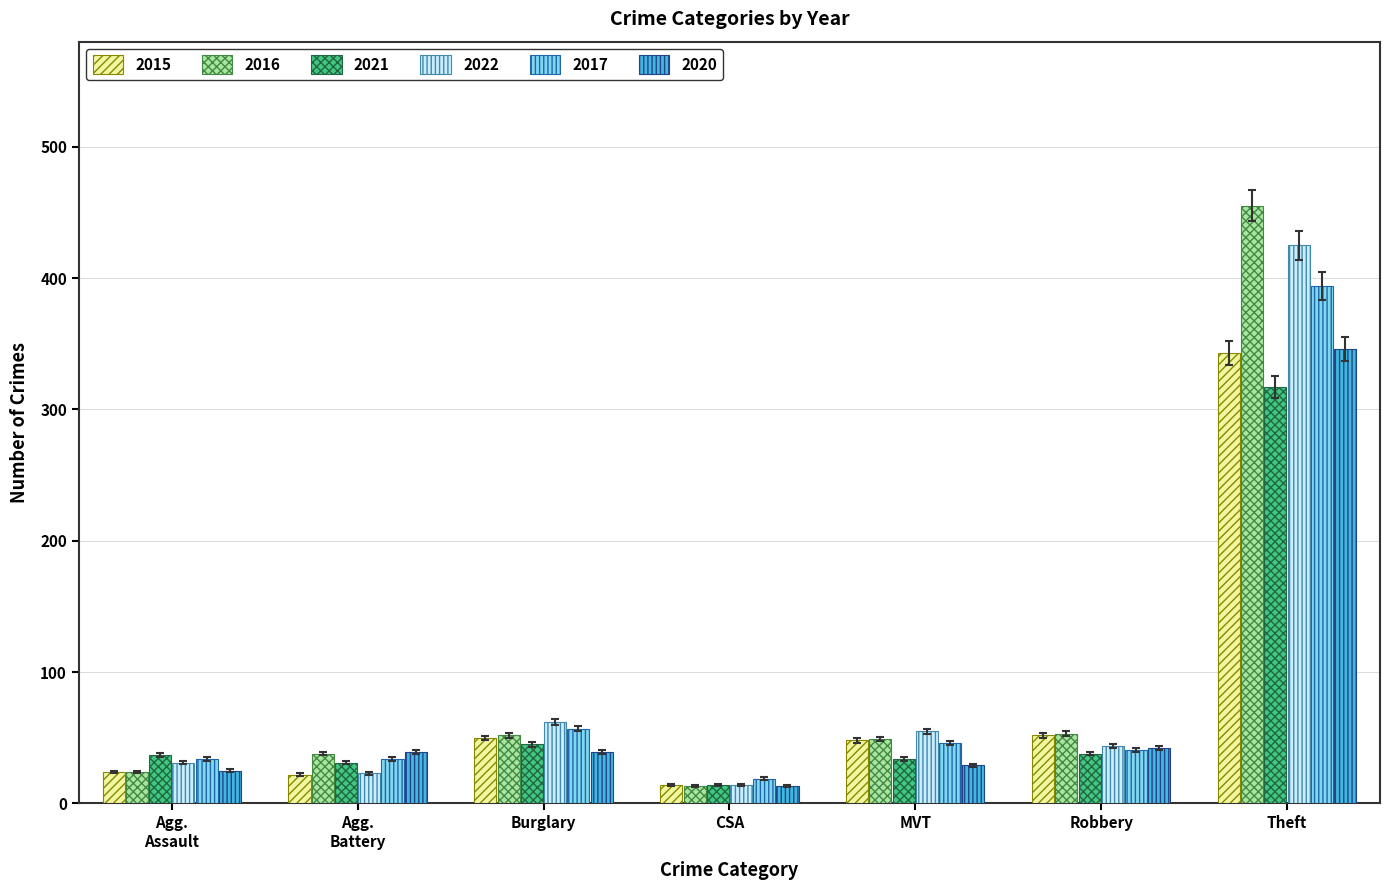

Which series has the widest spread of values?

2016